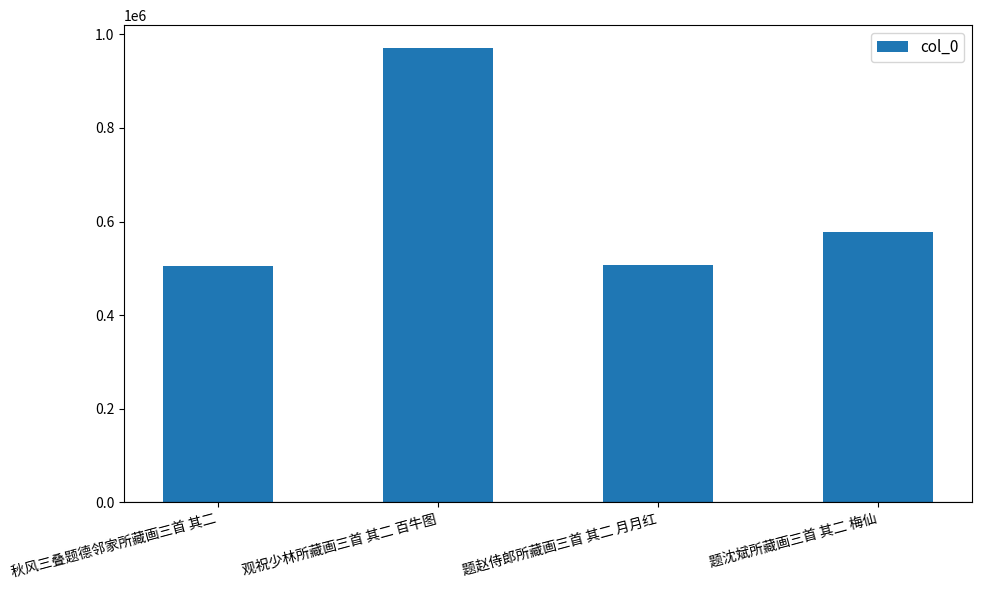

What is the label of the 4th bar from the right?

秋风三叠题德邻家所藏画三首 其二